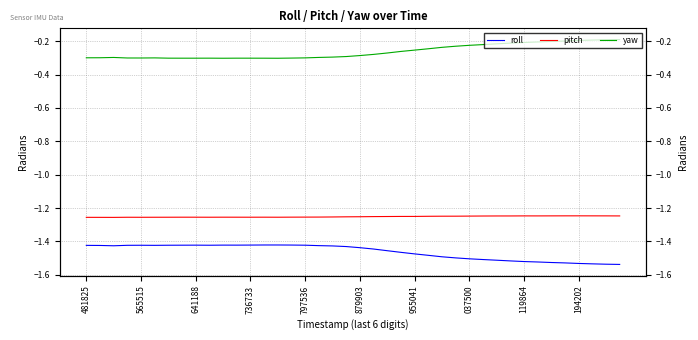

The value of roll at 565515 is -1.4. True or false?

True